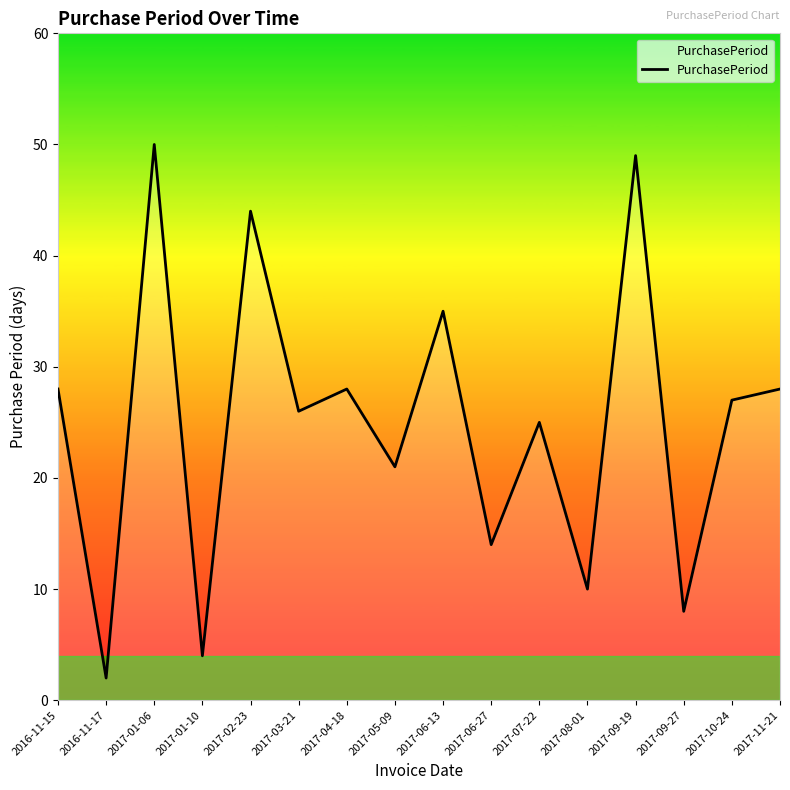

Reading right to left, what are all the values shown in this chart?

28	27	8	49	10	25	14	35	21	28	26	44	4	50	2	28